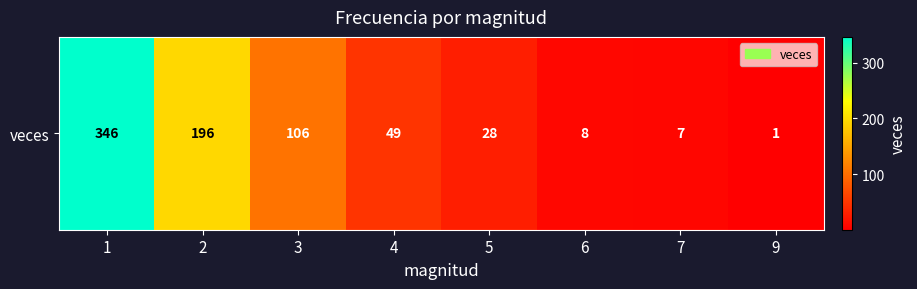

The chart shows a value of 72 at 4. True or false?

False